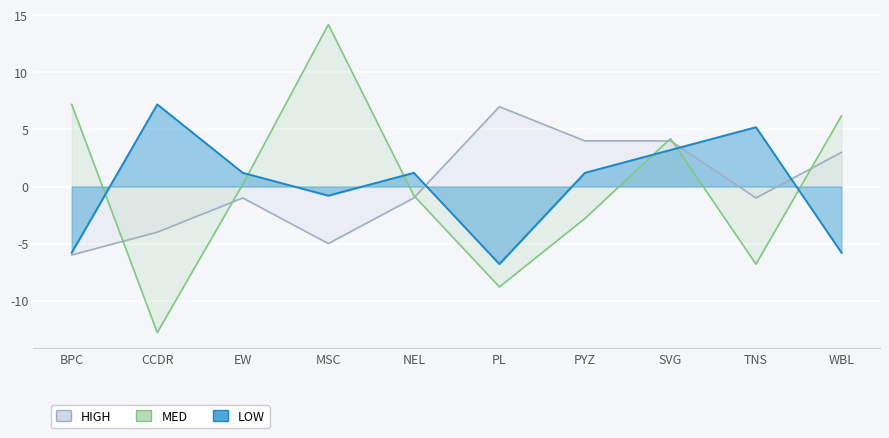

Between TNS and PL, which is larger?

PL